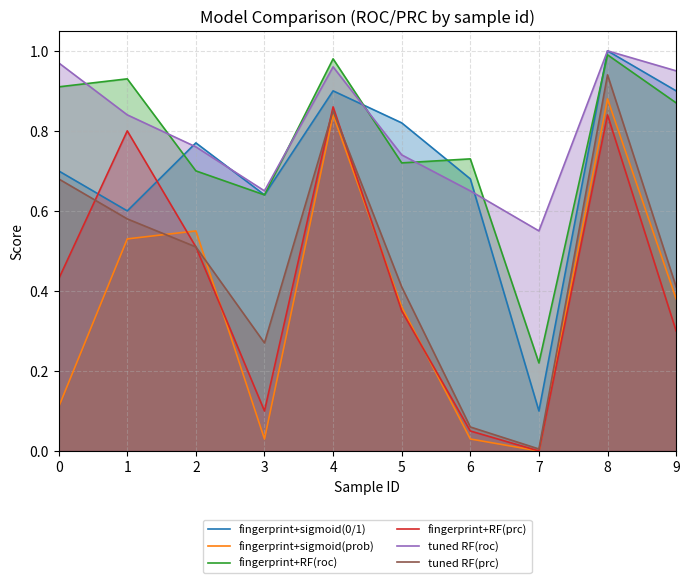

Reading left to right, what are all the values shown in this chart?

fingerprint+sigmoid(0/1): 0.7	0.6	0.8	0.6	0.9	0.8	0.7	0.1	1.0	0.9
fingerprint+sigmoid(prob): 0.1	0.5	0.6	0.0	0.8	0.4	0.0	0.0	0.9	0.4
fingerprint+RF(roc): 0.9	0.9	0.7	0.6	1.0	0.7	0.7	0.2	1.0	0.9
fingerprint+RF(prc): 0.4	0.8	0.5	0.1	0.9	0.3	0.1	0.0	0.8	0.3
tuned RF(roc): 1.0	0.8	0.8	0.7	1.0	0.7	0.7	0.6	1.0	0.9
tuned RF(prc): 0.7	0.6	0.5	0.3	0.8	0.4	0.1	0.0	0.9	0.4